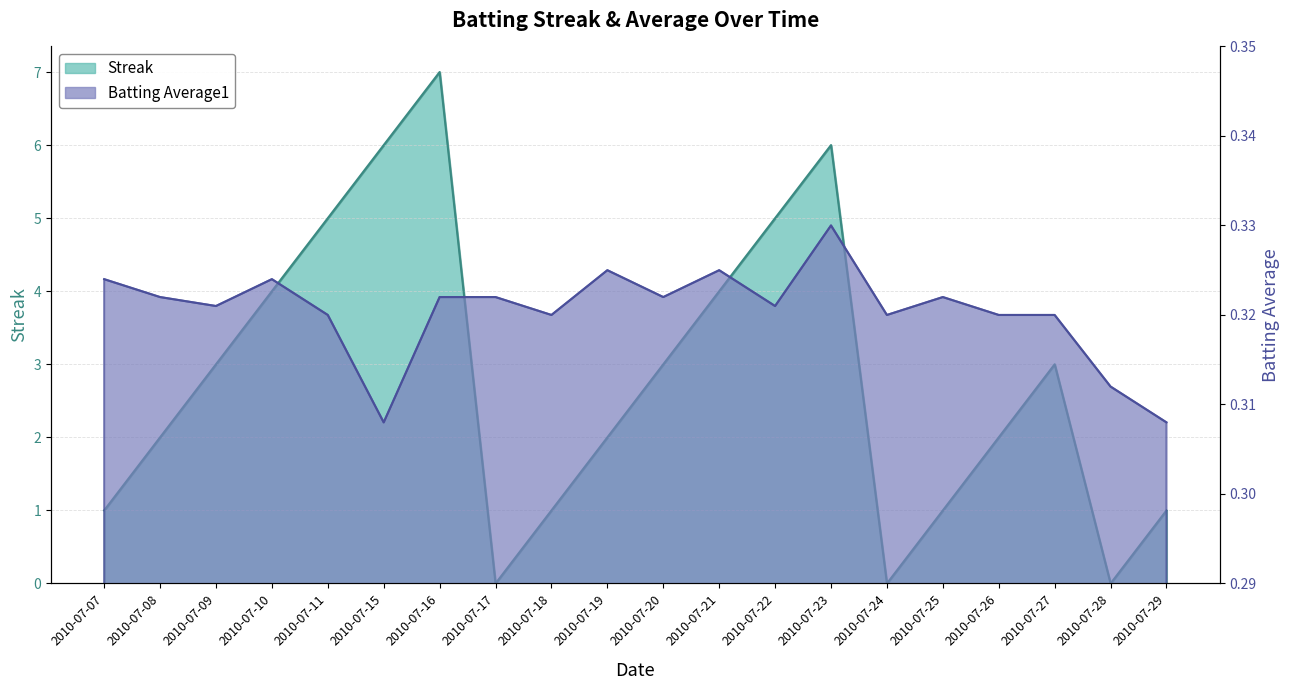

Where is Streak nearest to the value 3?

2010-07-09